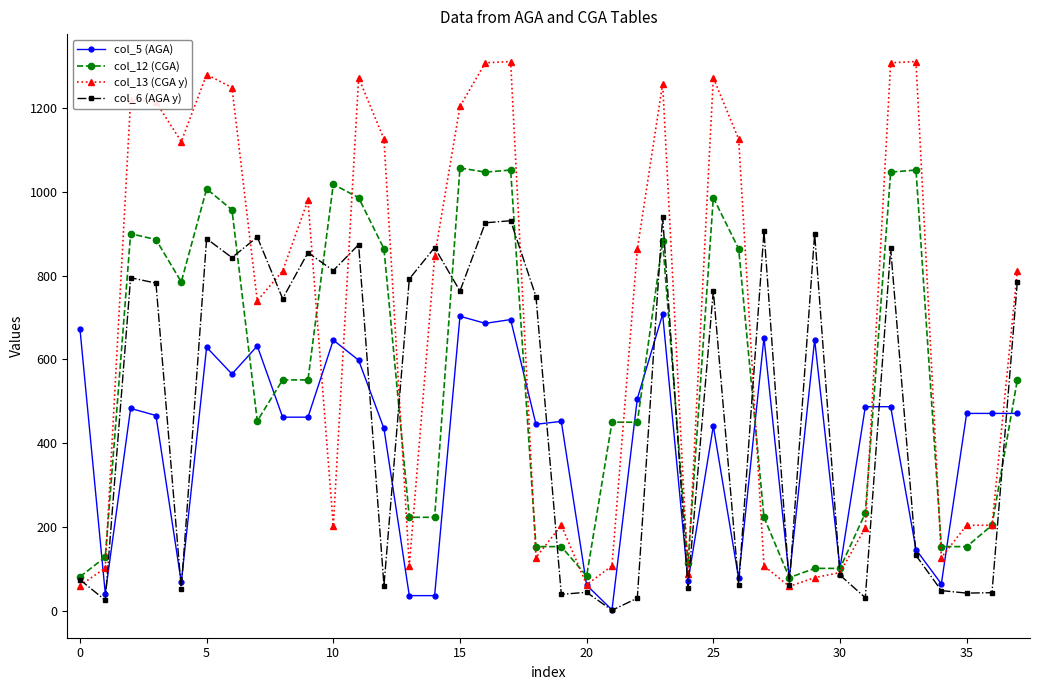

Rank the series by their average value, from highest to lowest.

col_13 (CGA y), col_12 (CGA), col_6 (AGA y), col_5 (AGA)